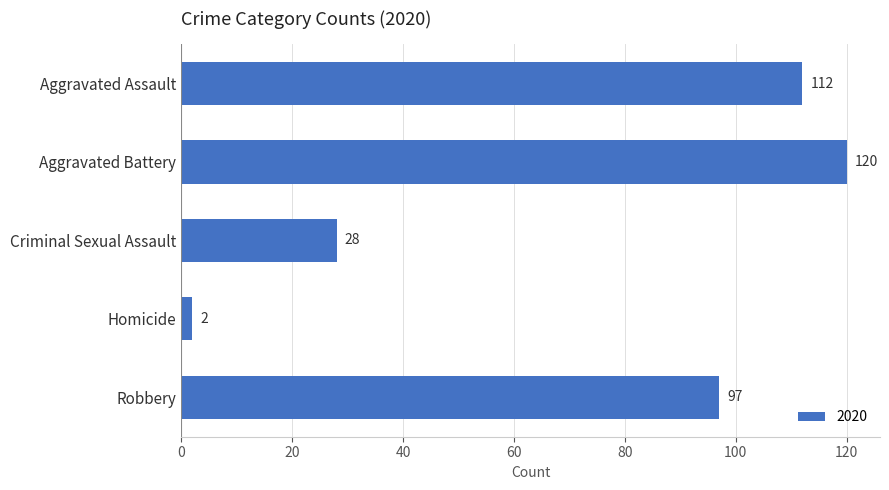

What is the maximum value shown in the chart?

120